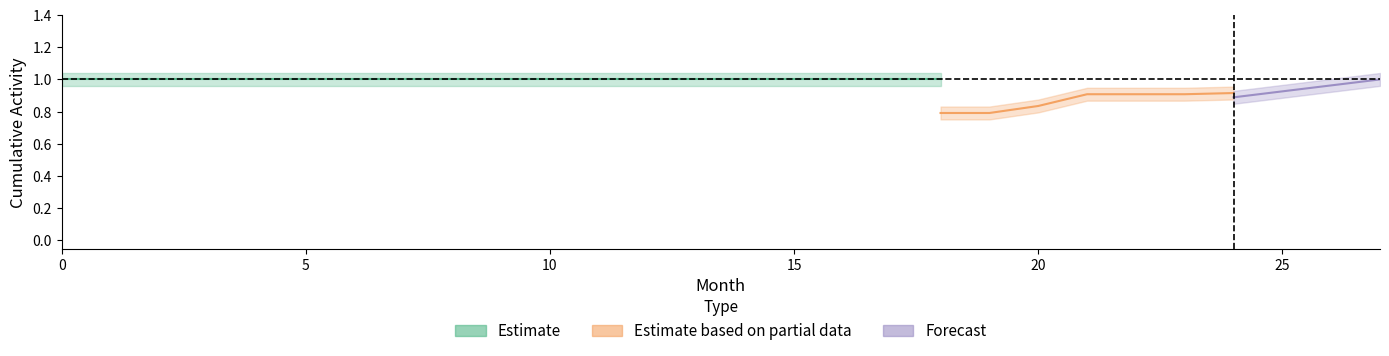

Which label corresponds to the largest value in the chart?

27